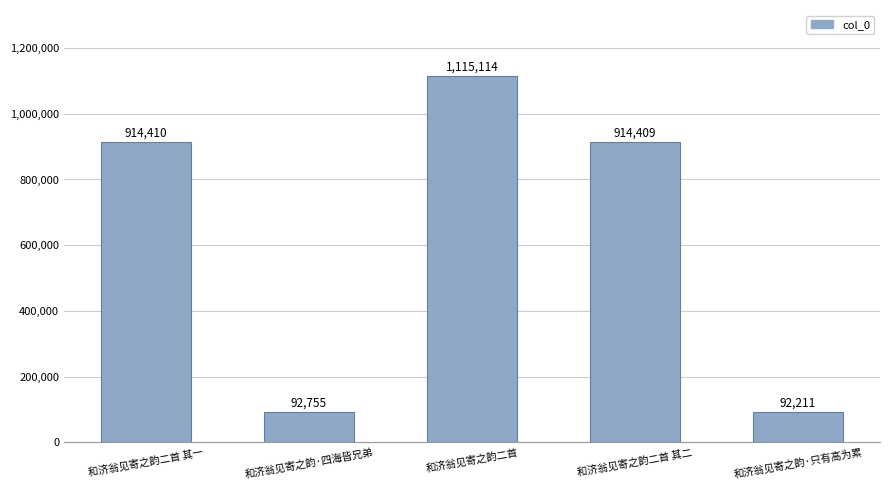

At which label is the value closest to 603662?

和济翁见寄之韵二首 其二